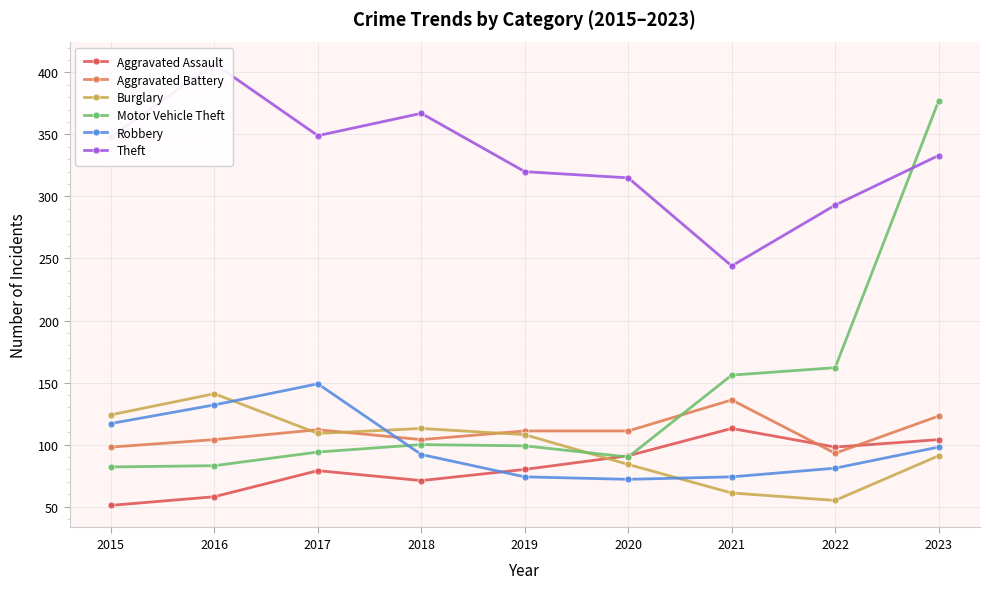

True or false: Aggravated Battery has a value of 136 at 2021.

True